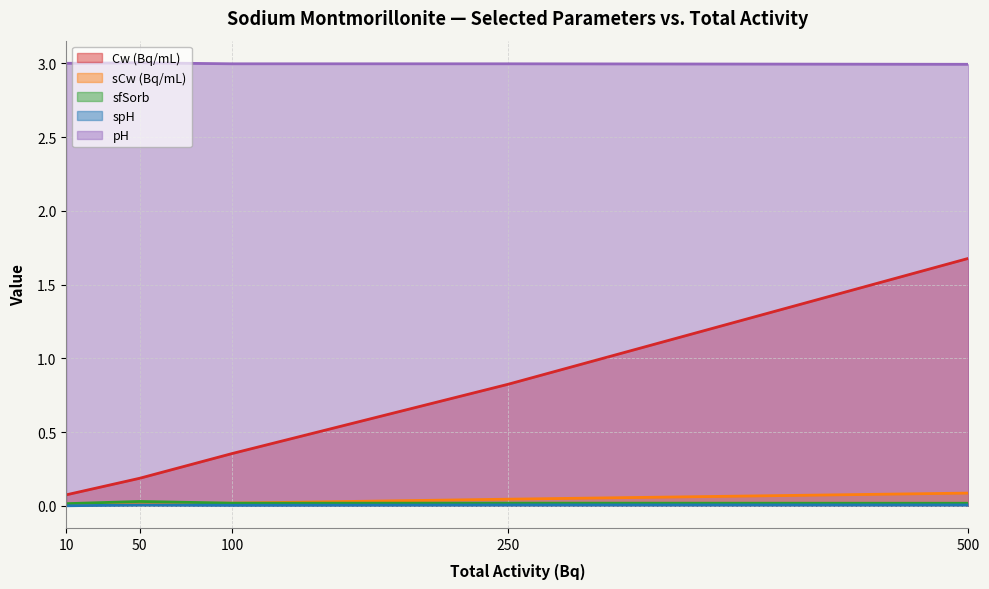

Reading left to right, transcribe all the data shown in this chart.

Cw (Bq/mL): 0.1	0.2	0.4	0.8	1.7
sCw (Bq/mL): 0.0	0.0	0.0	0.0	0.1
sfSorb: 0.0	0.0	0.0	0.0	0.0
spH: 0.0	0.0	0.0	0.0	0.0
pH: 3.0	3.0	3.0	3.0	3.0